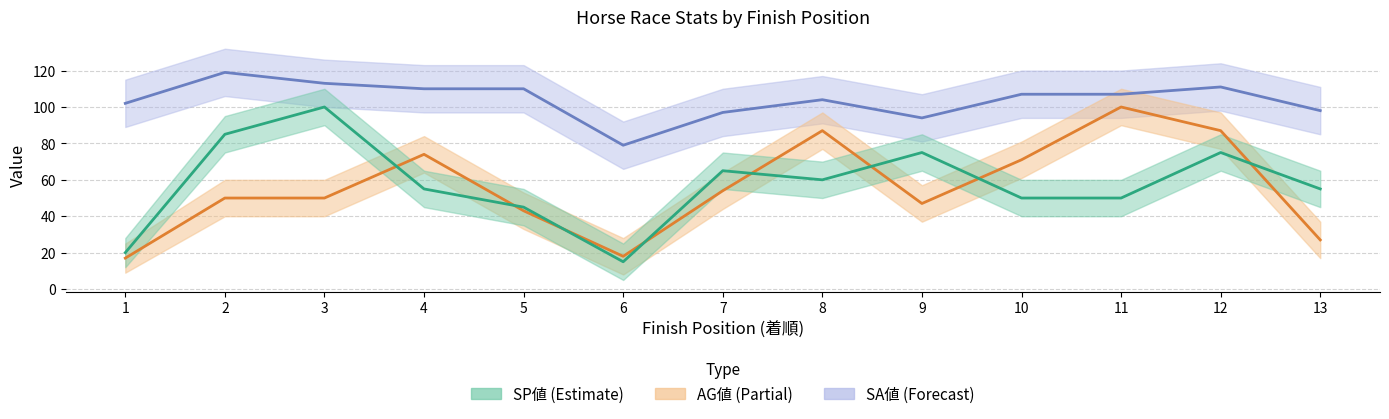

What is the sum of the SP値 values at 1 and 6?

35